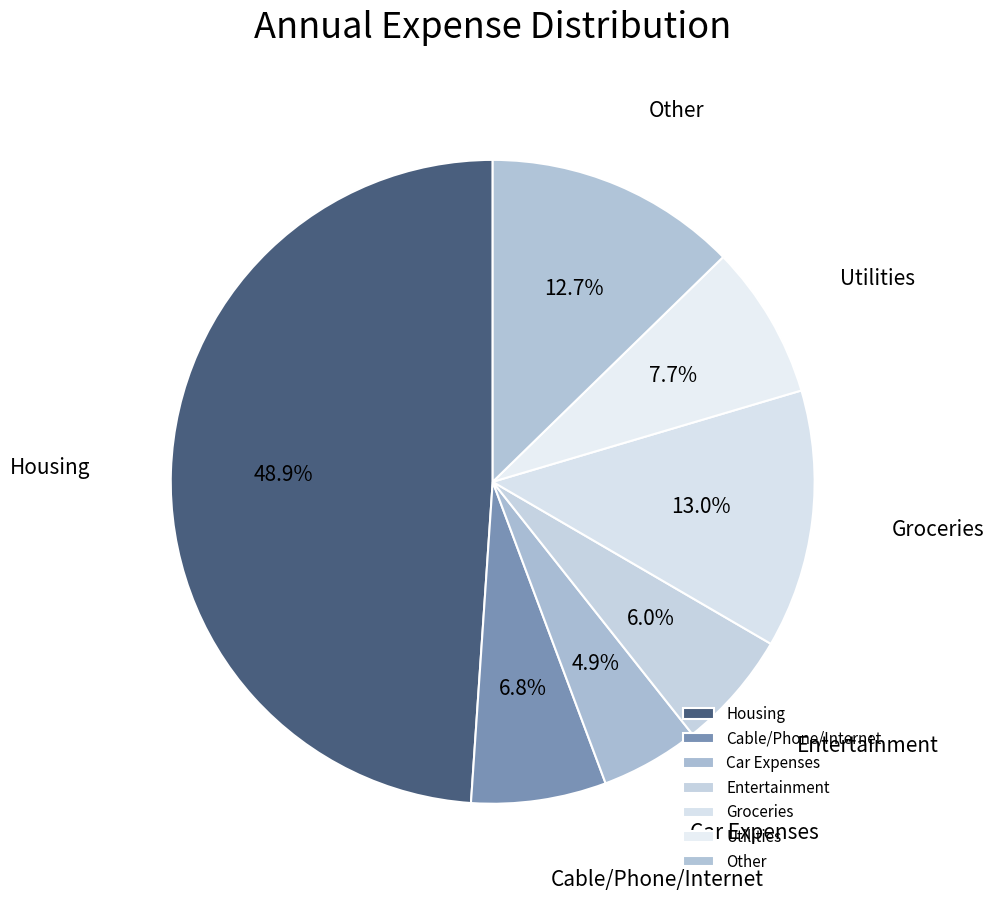

The Entertainment slice represents 6% of the pie. True or false?

True